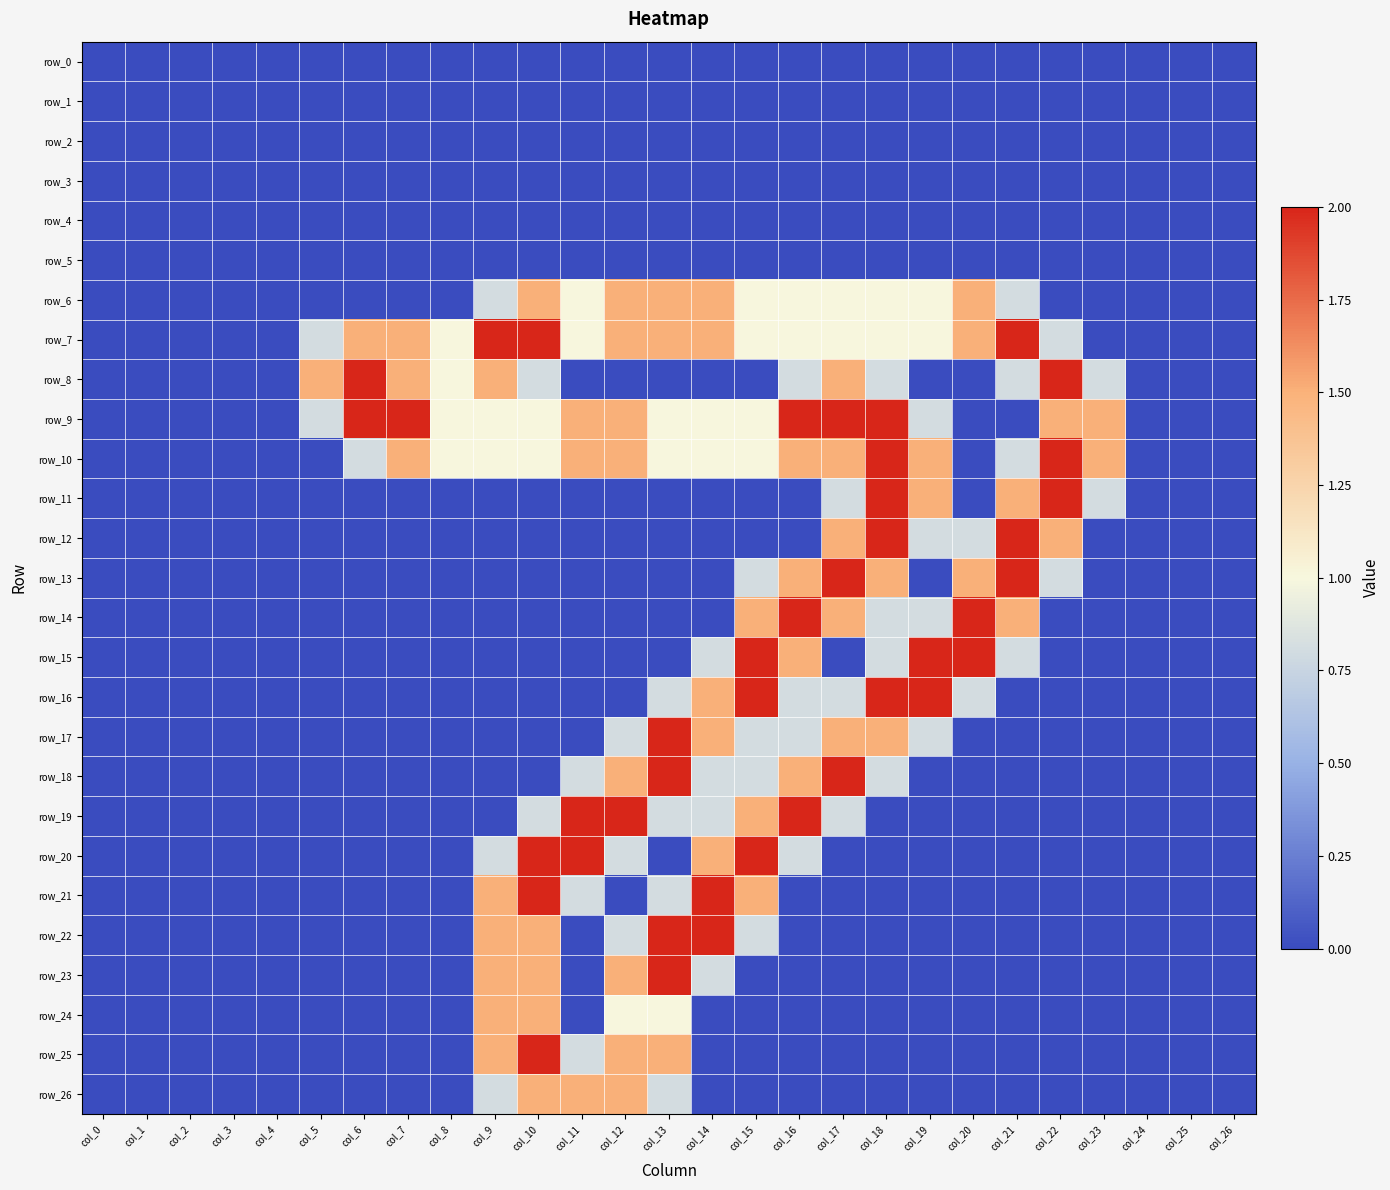

Which series has the largest total across all categories?

row_7